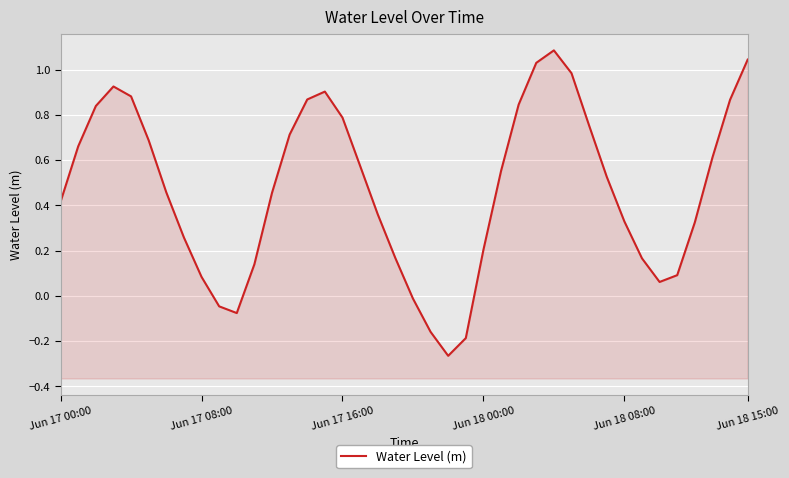

The value at 27 is 1.0. True or false?

True